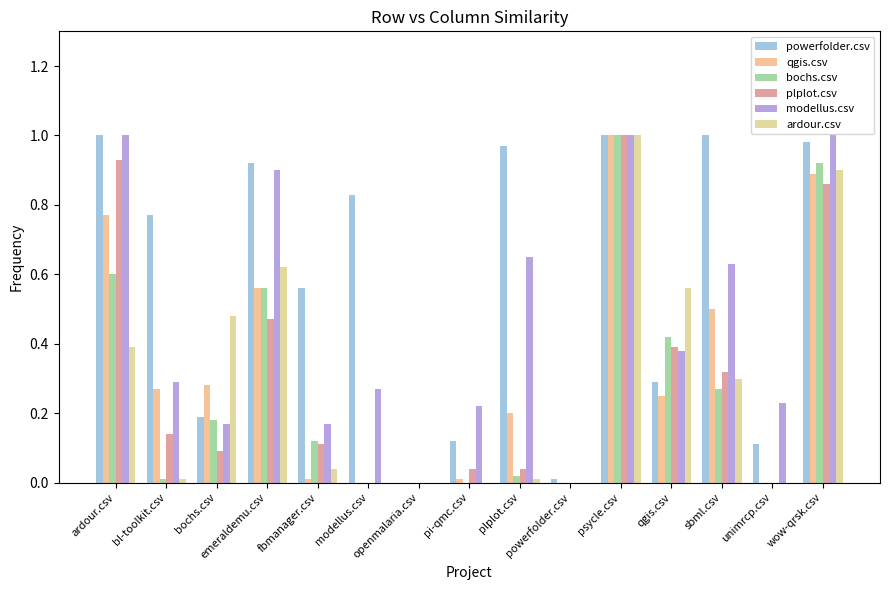

What is the spread (max minus min) of values at modellus.csv?

0.8